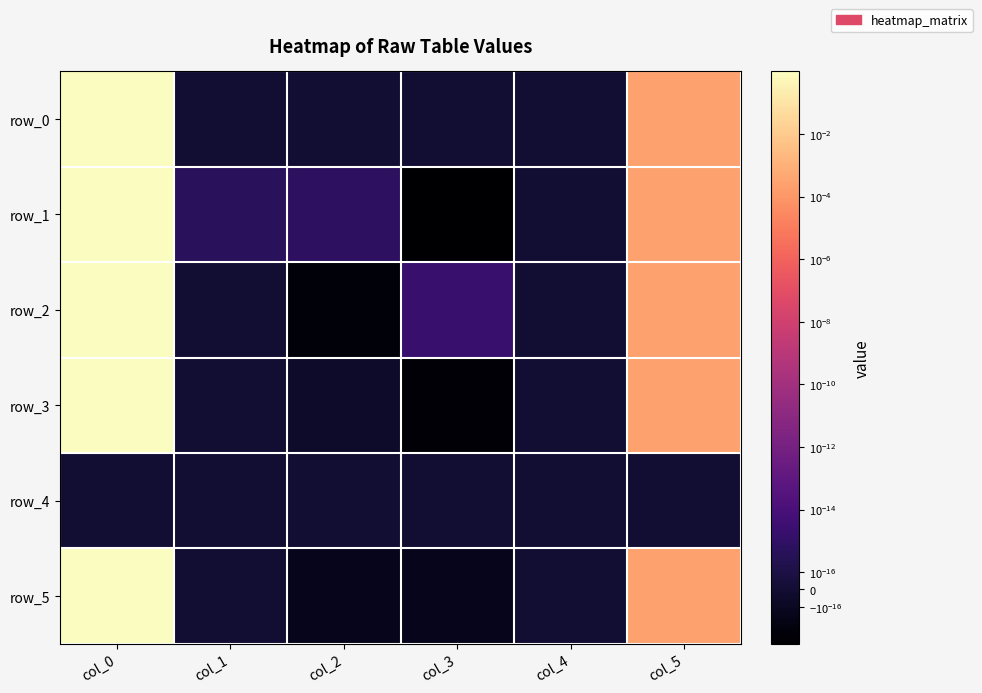

Which series changed the most between col_0 and col_5?

row_3